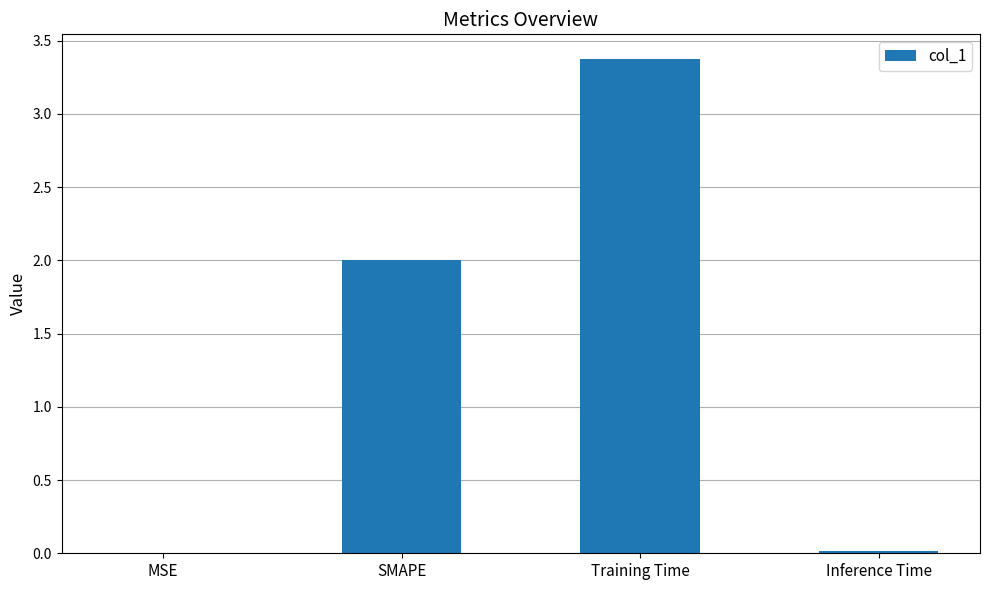

Between MSE and Training Time, which is larger?

Training Time